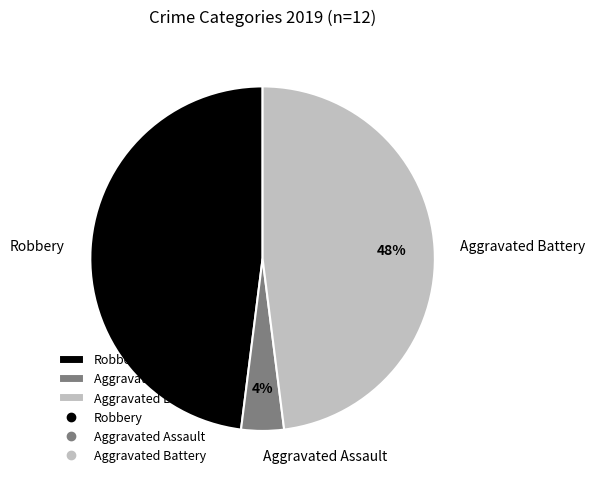

To the nearest percent, what percentage of the pie is Aggravated Assault?

4%